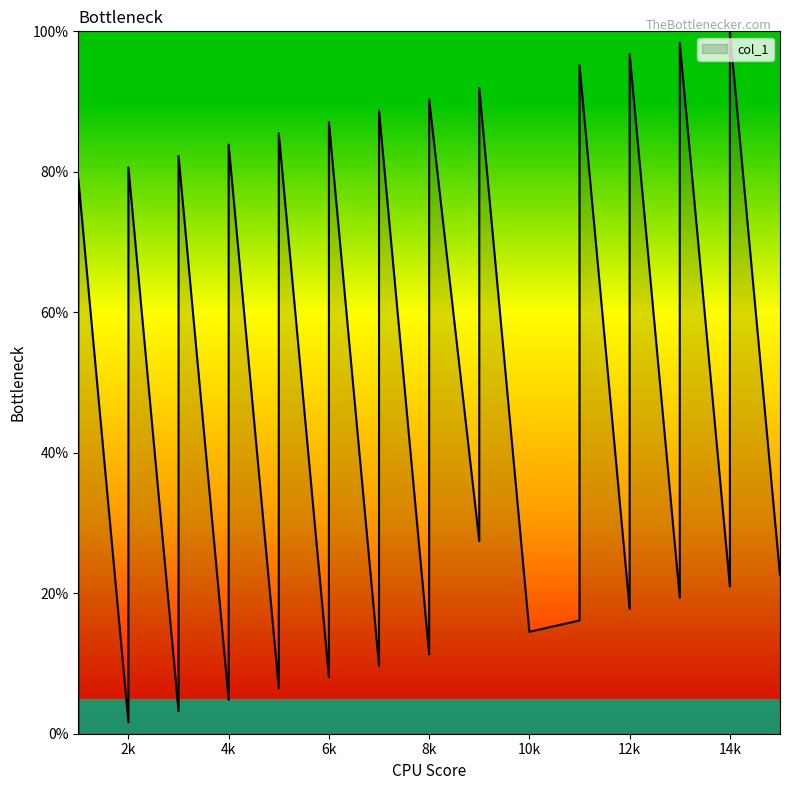

What is the sum of the values at 4k and 6k?

12.9